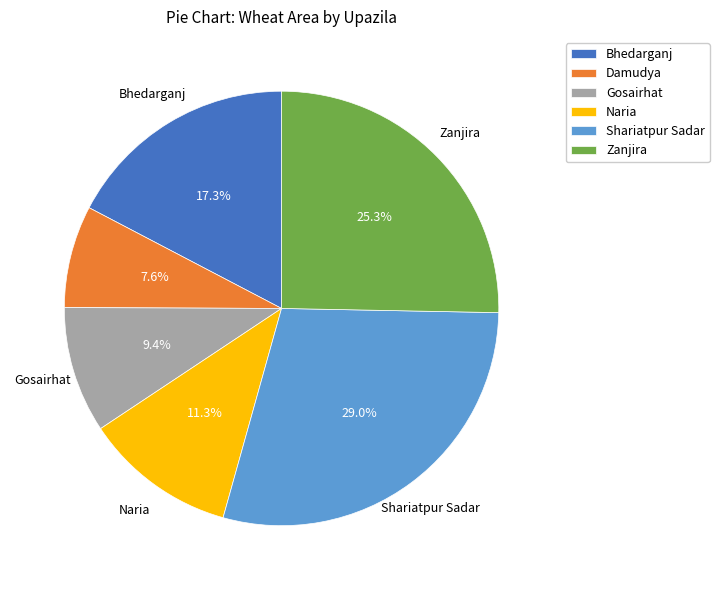

The Bhedarganj slice represents 4% of the pie. True or false?

False